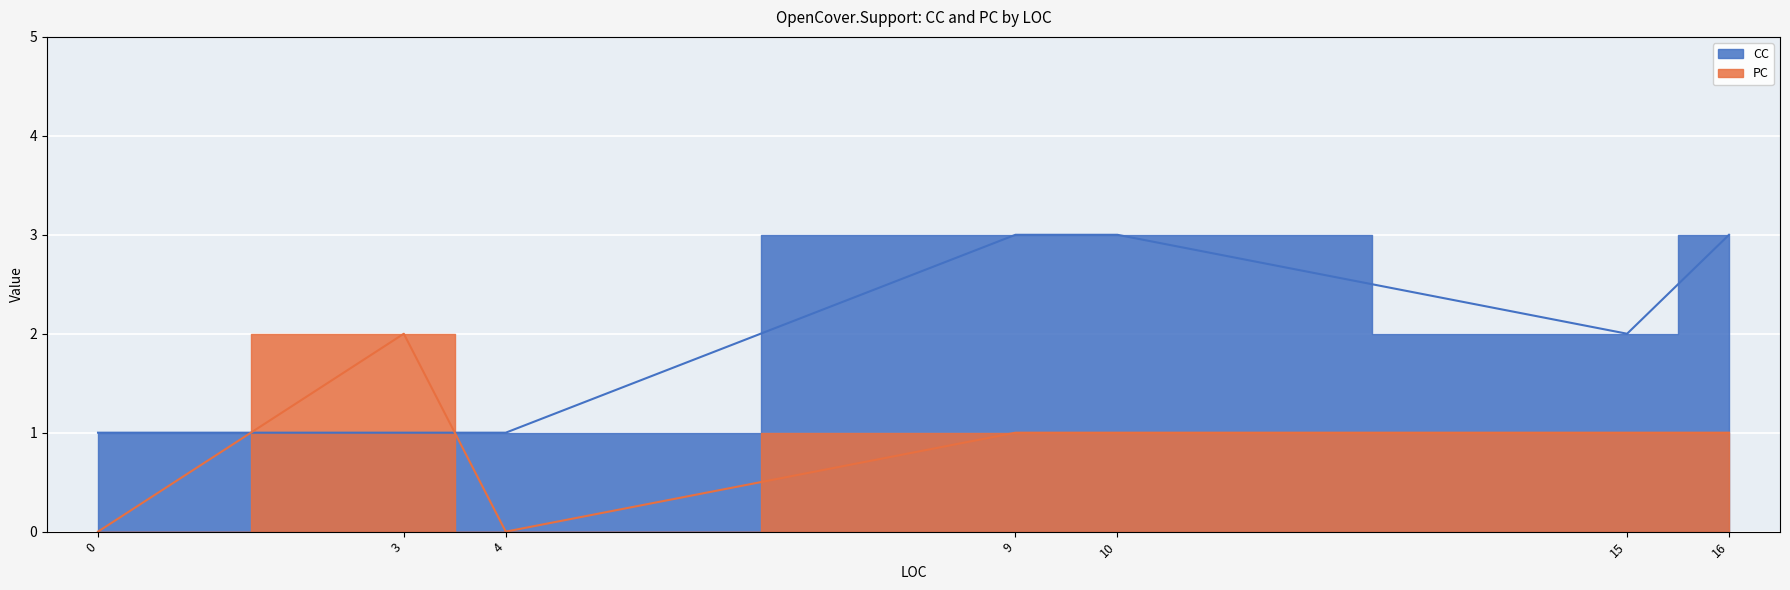

Which series has the widest spread of values?

CC